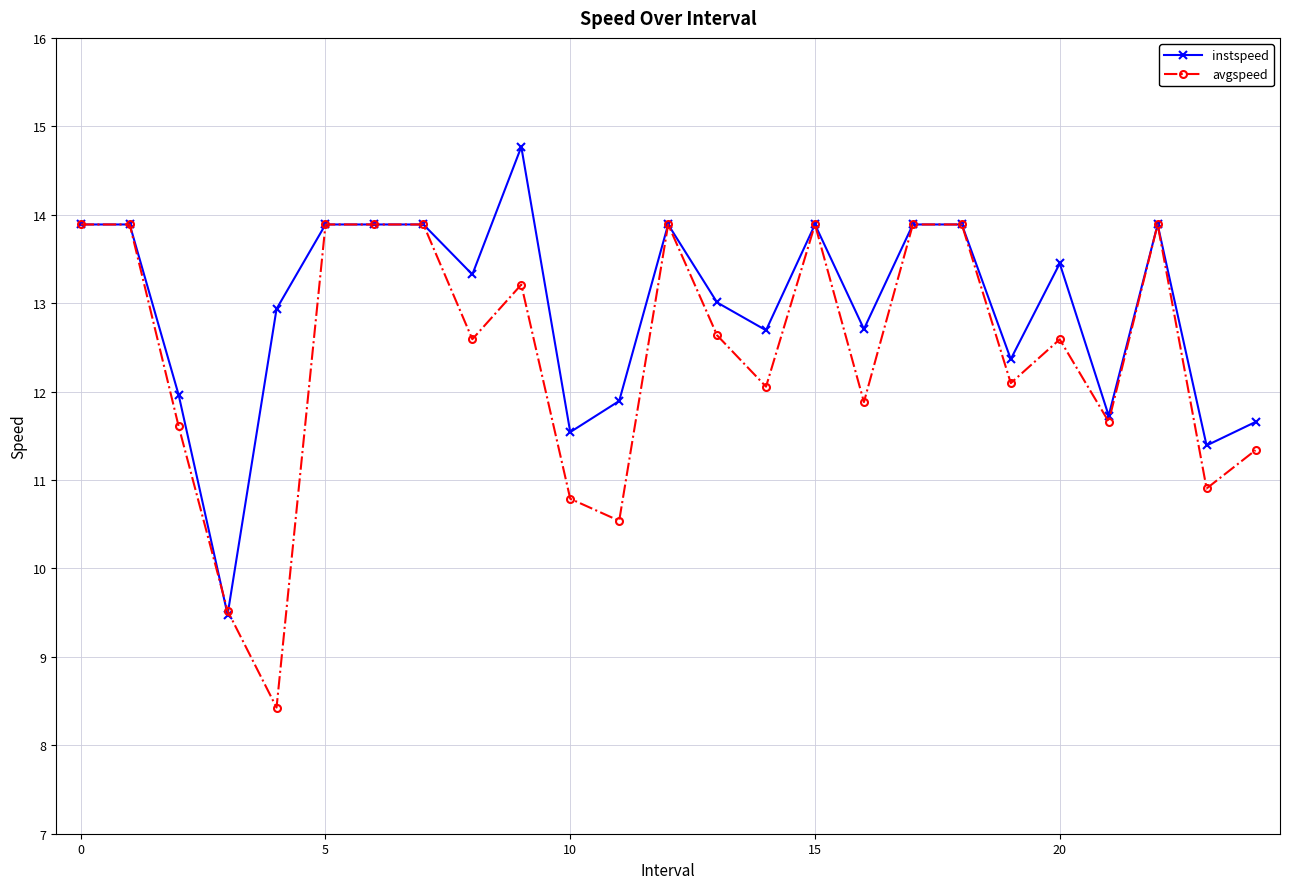

What is the difference between the maximum and second lowest values in the avgspeed series?

4.4